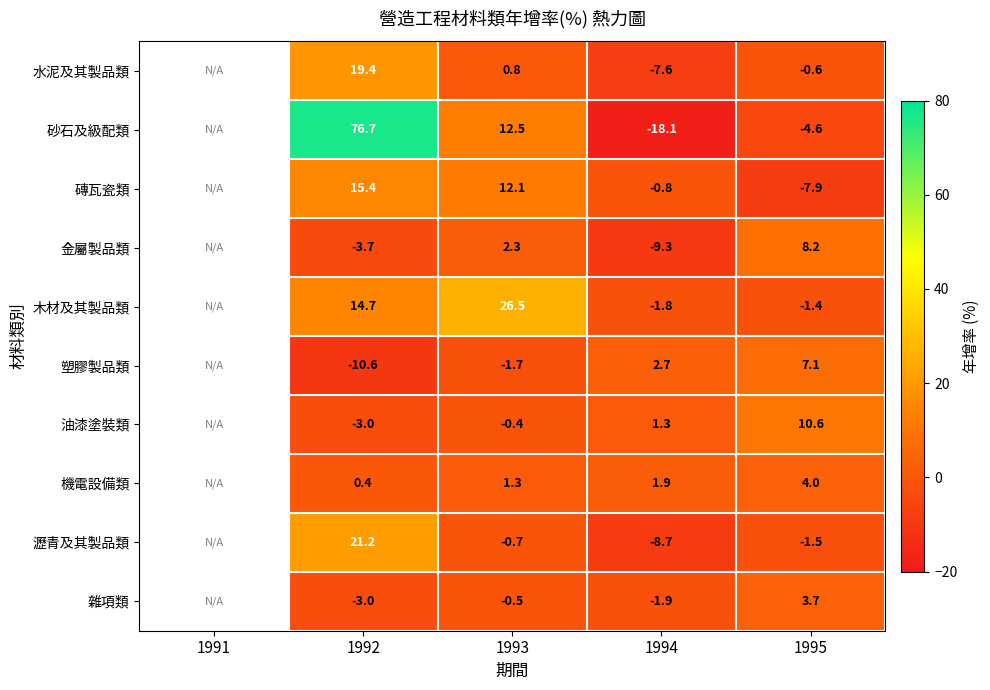

At which category does the chart reach its minimum across all series?

1994